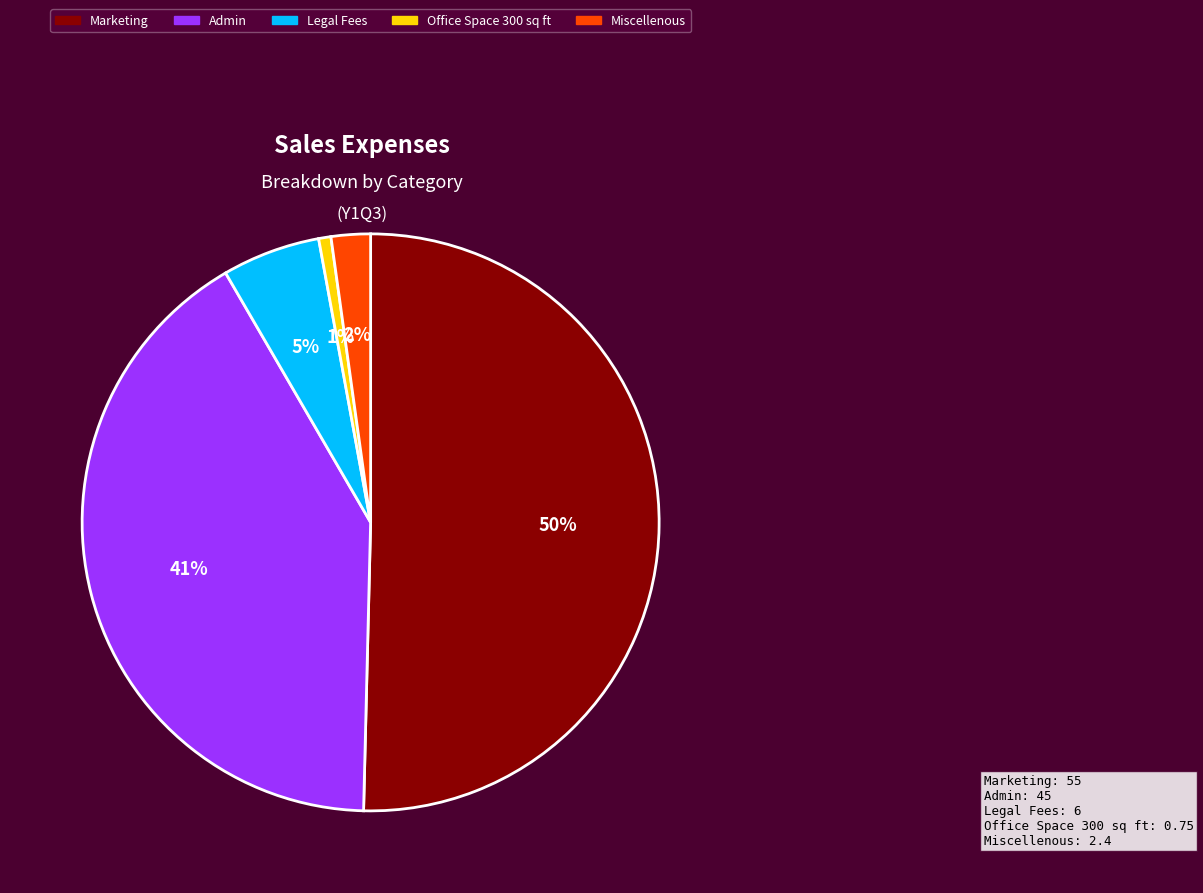

How many segments does this pie chart have?

5